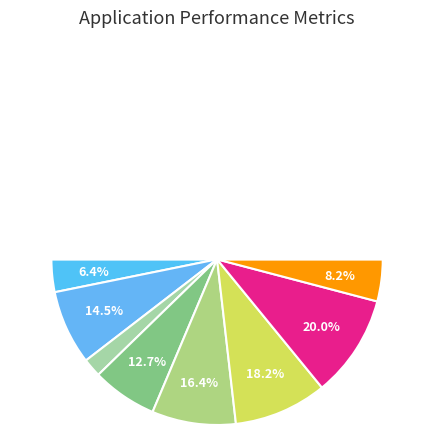

What is the ratio of the value at 0 to the value at 20?

1.8